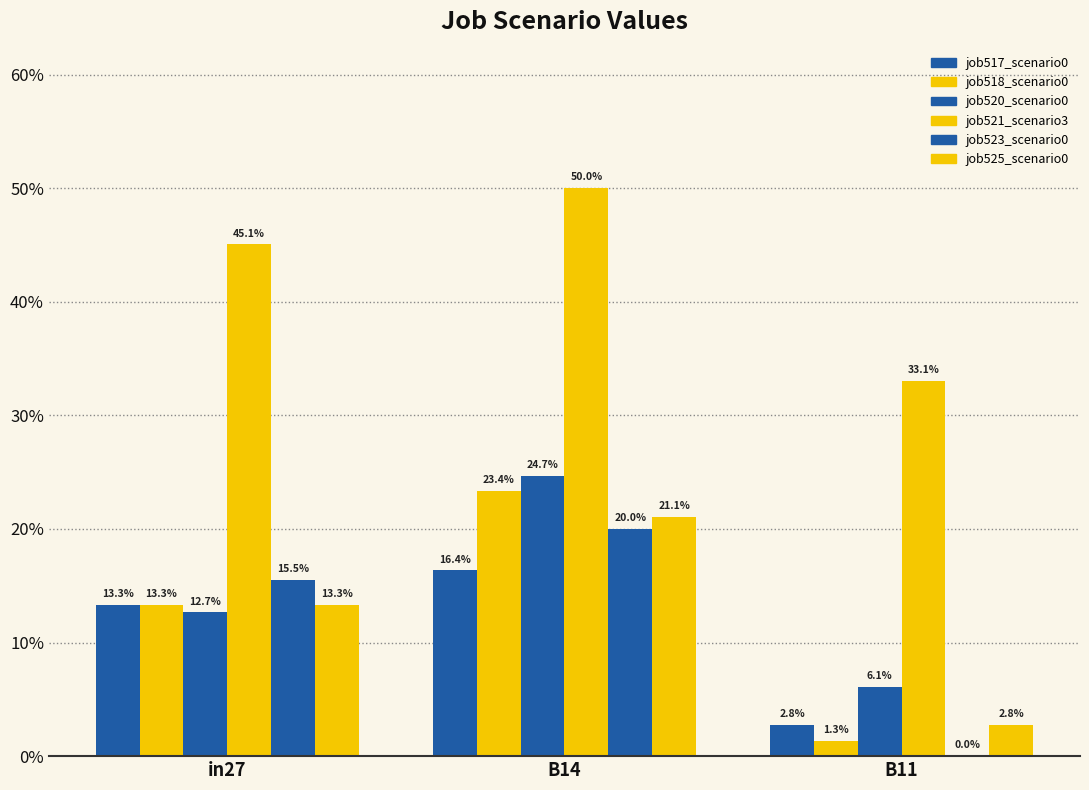

What is the average value of the job517_scenario0 series?

0.1